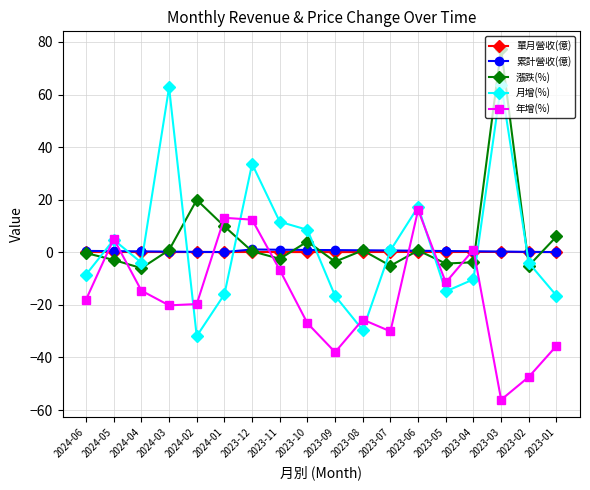

What is the sum of all 漲跌(%) values?

86.1